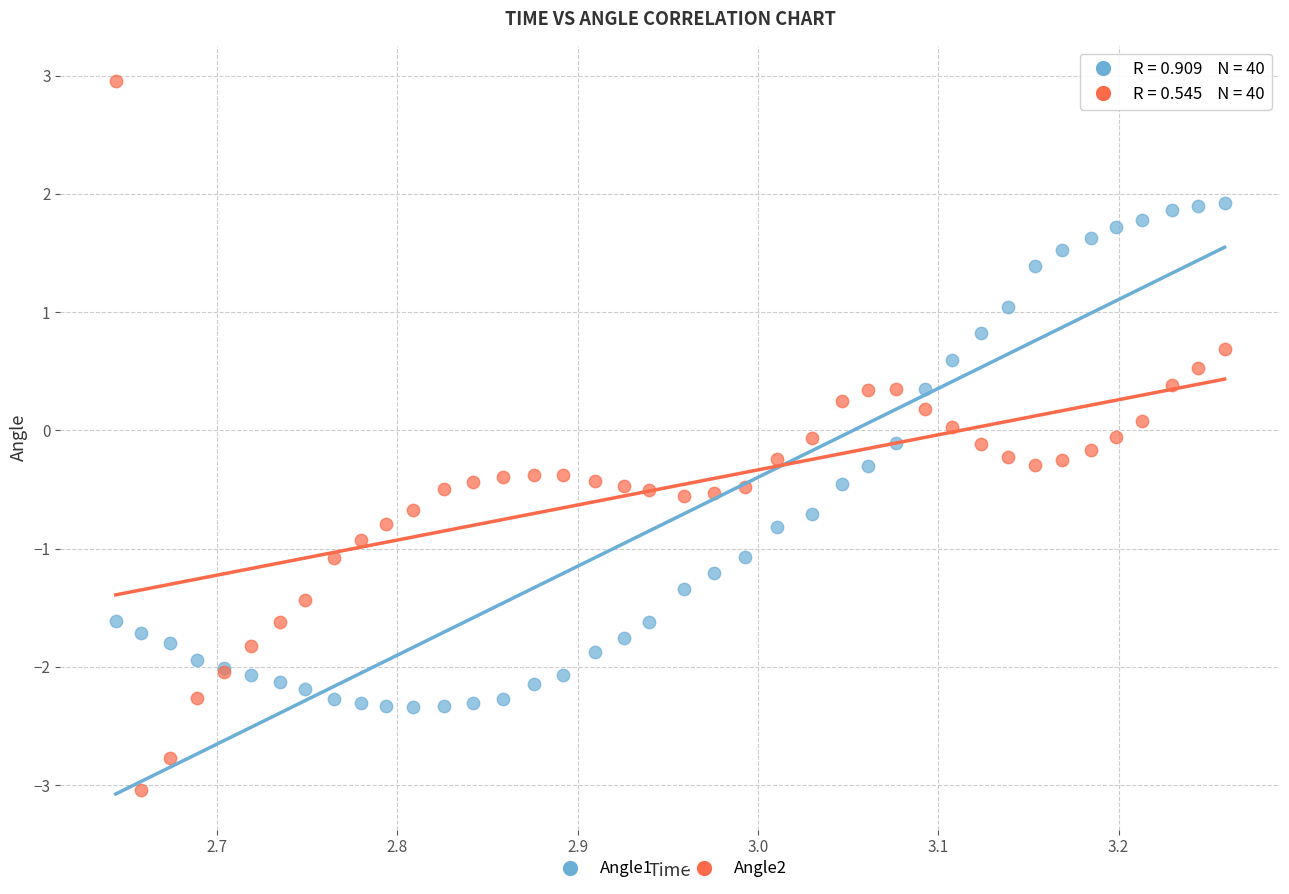

Which series reaches the maximum Y coordinate?

Angle2